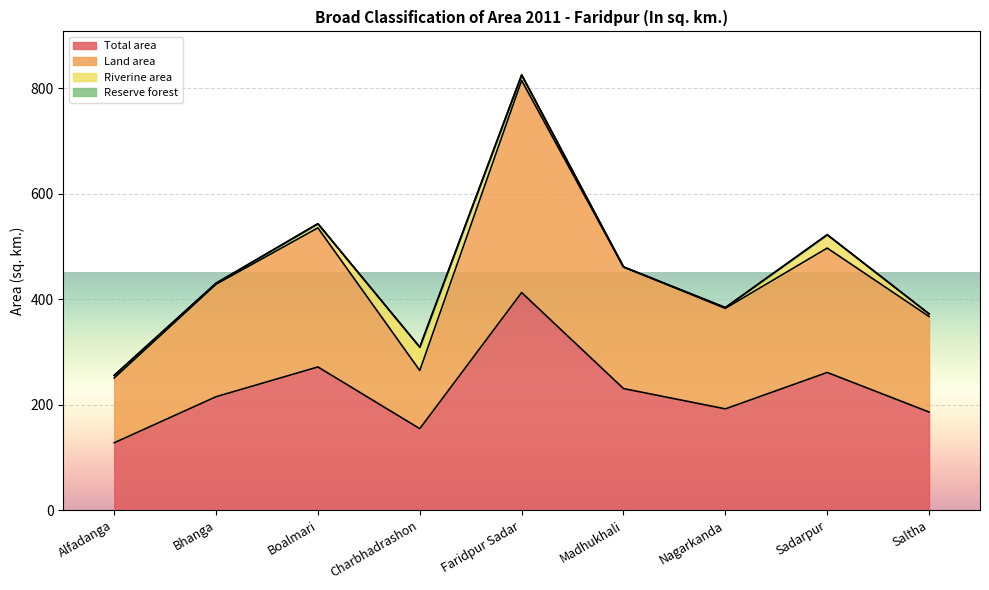

What is the label of the 1st point from the left?

Alfadanga